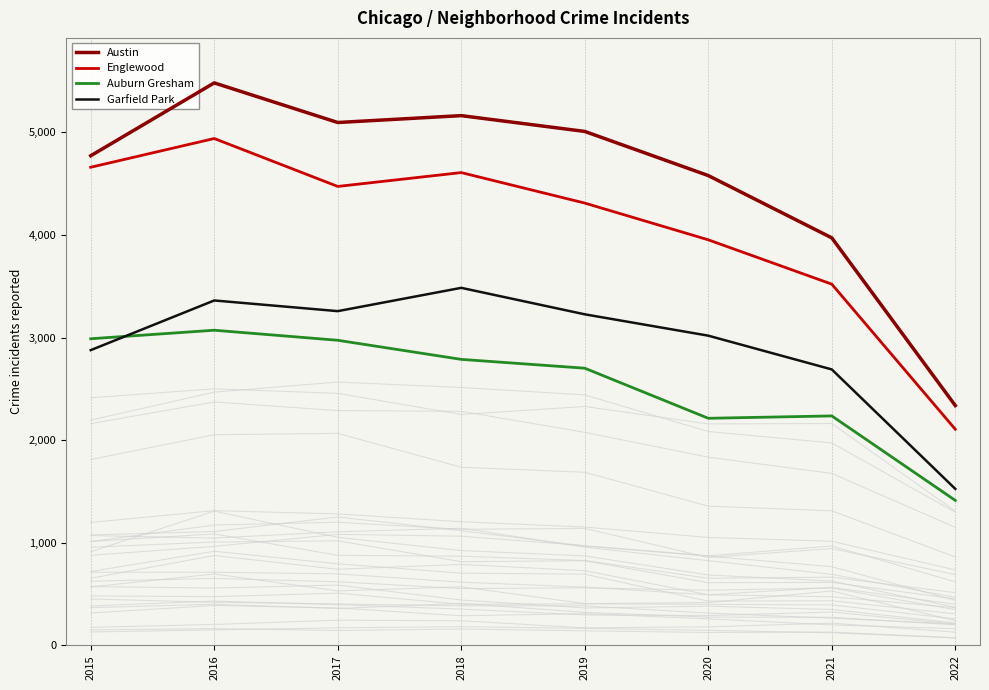

Where is the first local maximum for Englewood?

2016